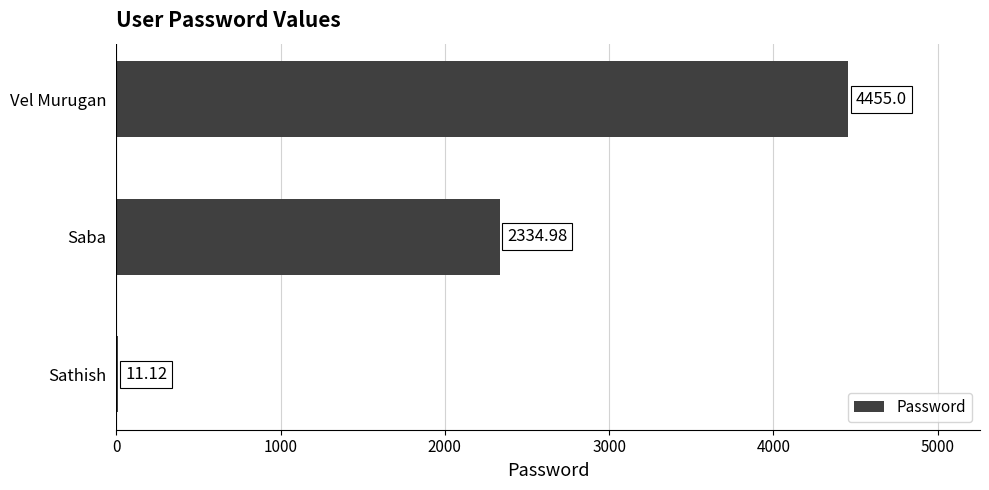

Where is the data nearest to the value 2233?

Saba